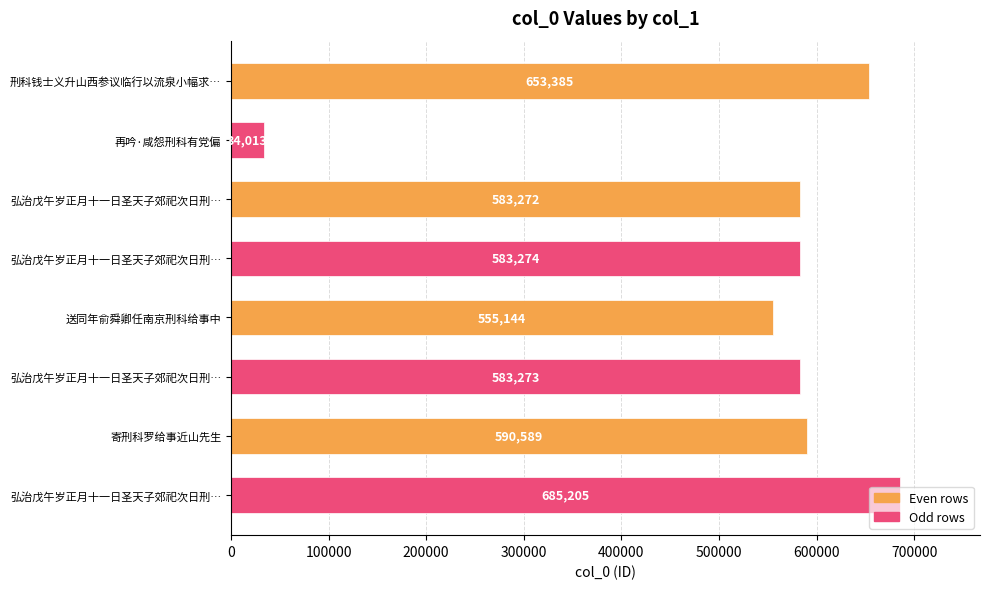

What is the minimum value shown in the chart?

34013